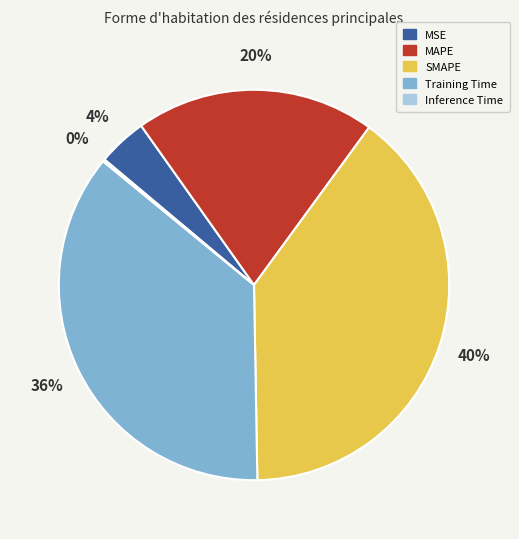

Which category has the biggest portion of the pie?

SMAPE